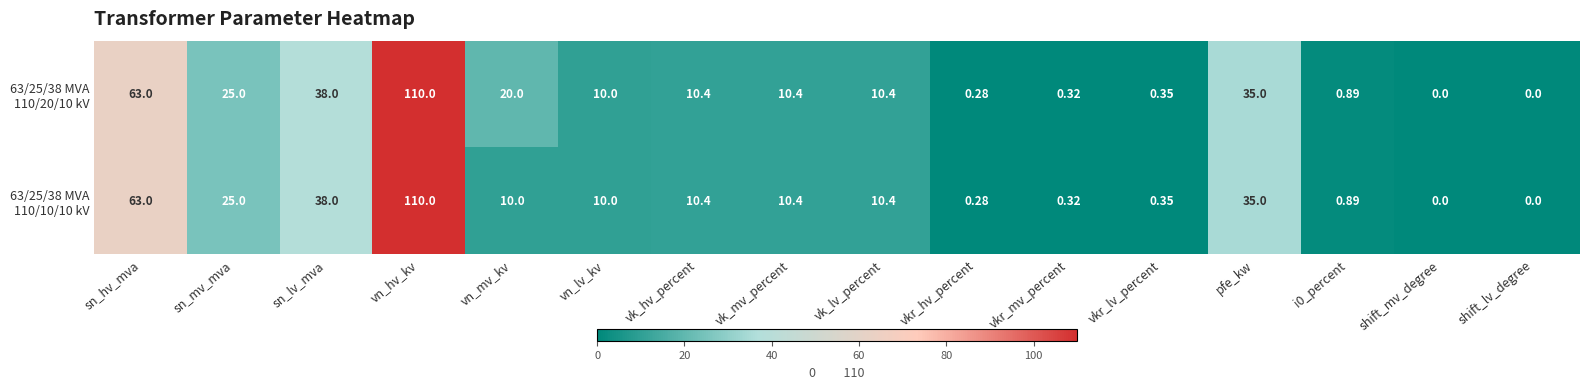

How many data points does each series have?

16